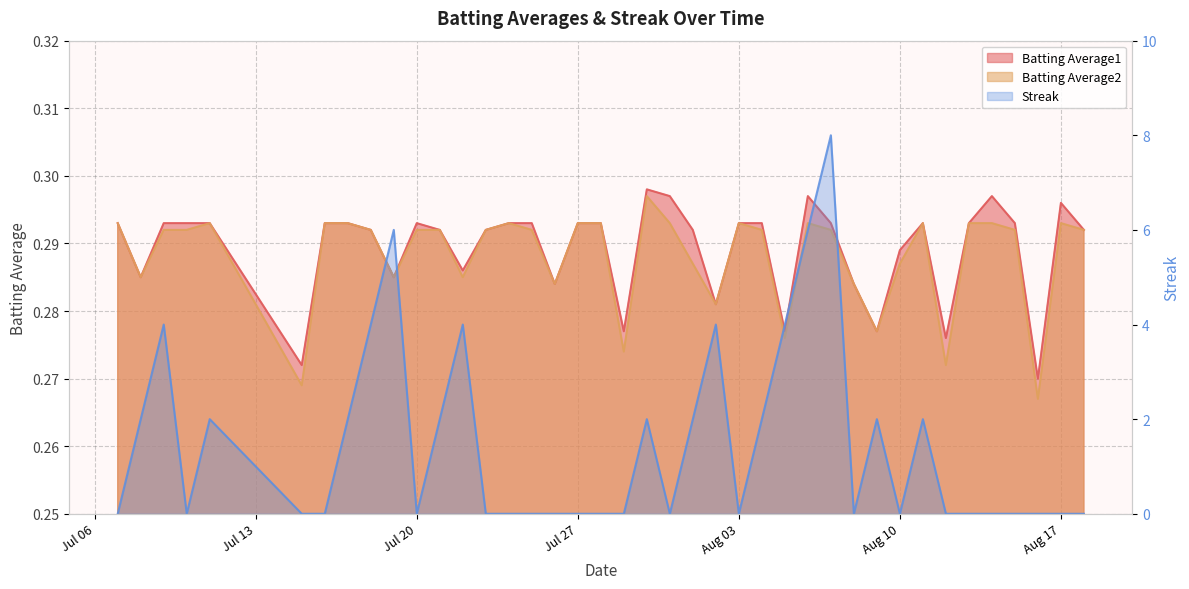

Does the chart display data point markers on the line(s)?

No